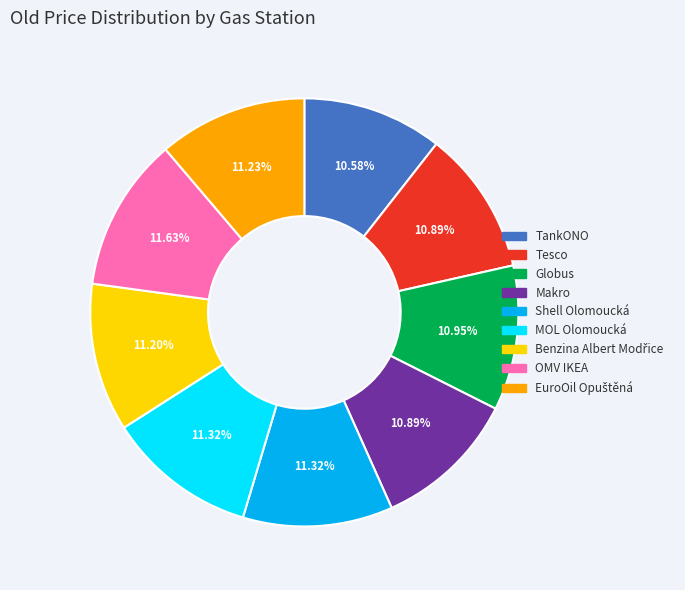

Approximately how many times larger is the value at OMV IKEA compared to Makro?

1.1